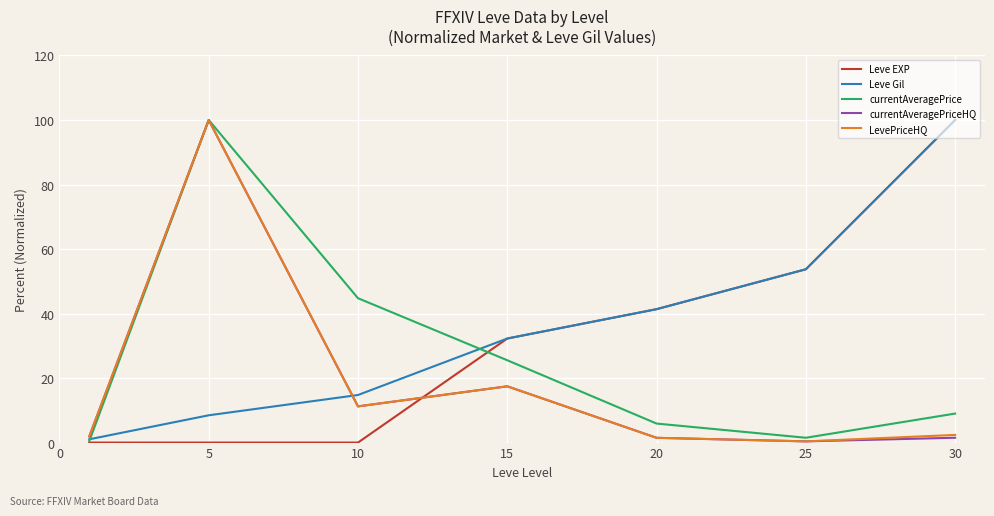

Does the chart display data point markers on the line(s)?

No